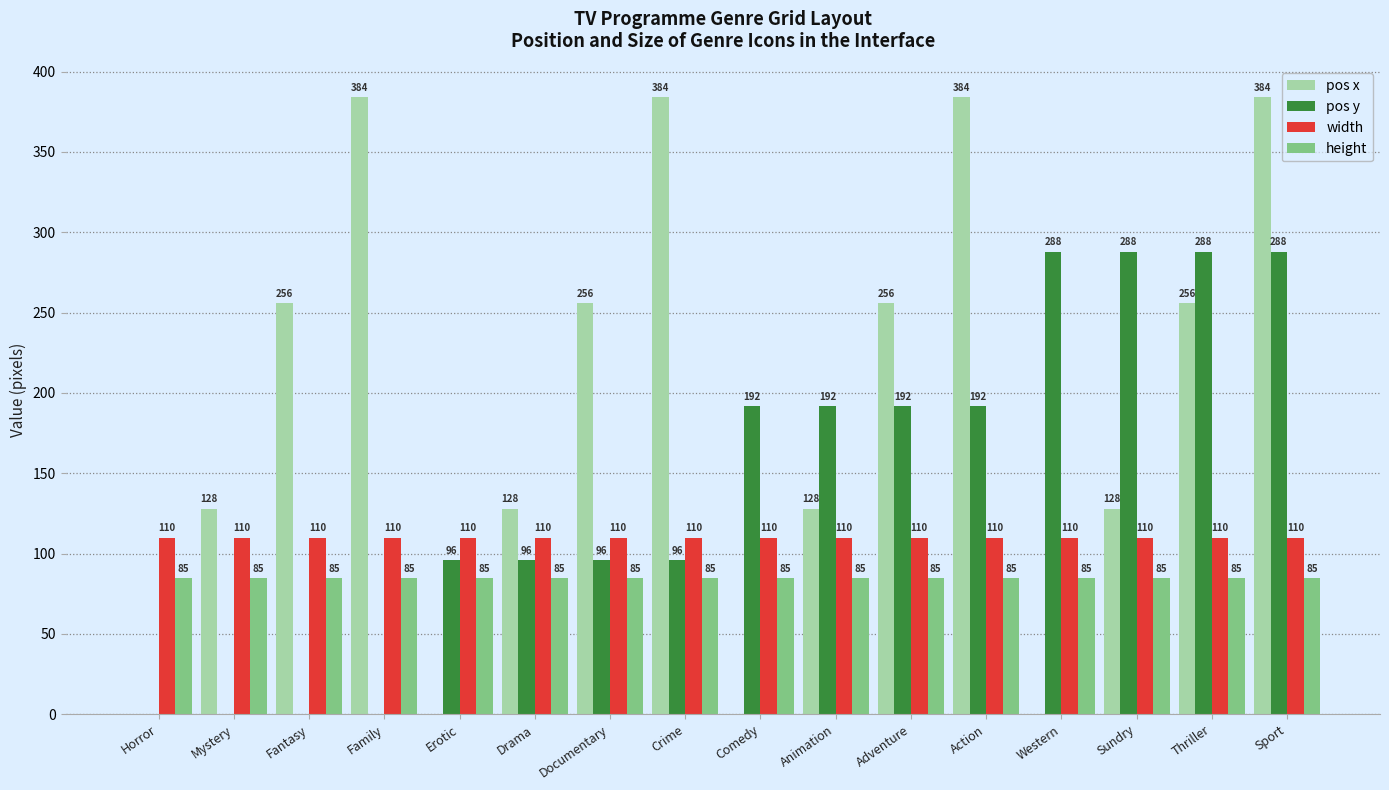

What is the spread (max minus min) of values at Action?

299